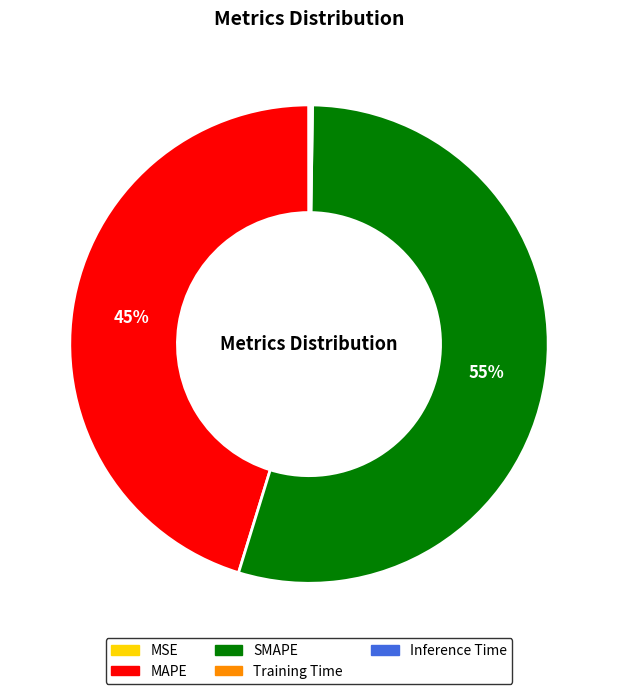

Which category accounts for the majority?

SMAPE